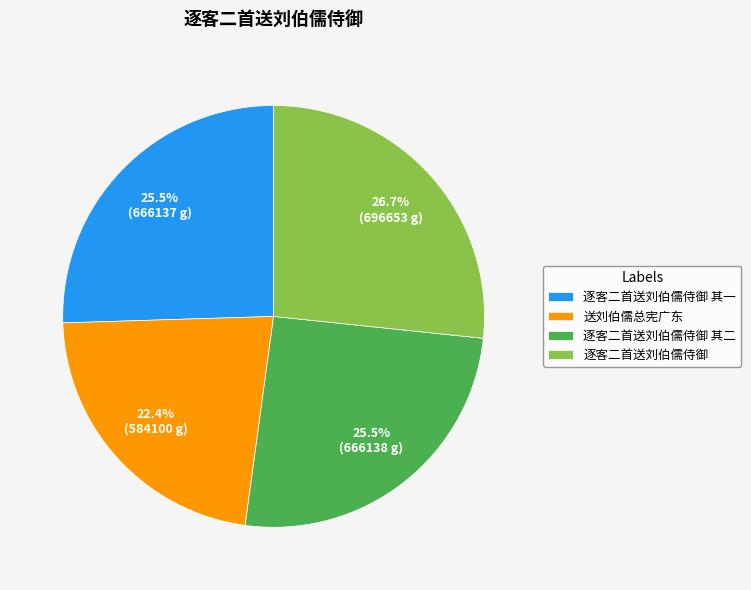

Is it true that 逐客二首送刘伯儒侍御 is 38% of the pie?

False